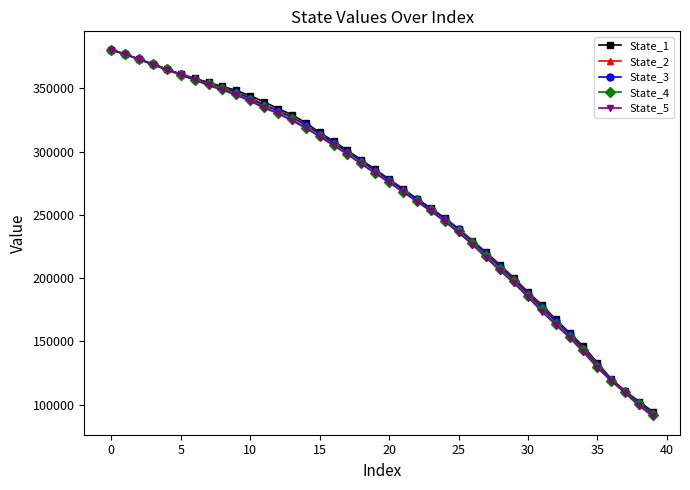

What is the smallest value displayed?

90682.4